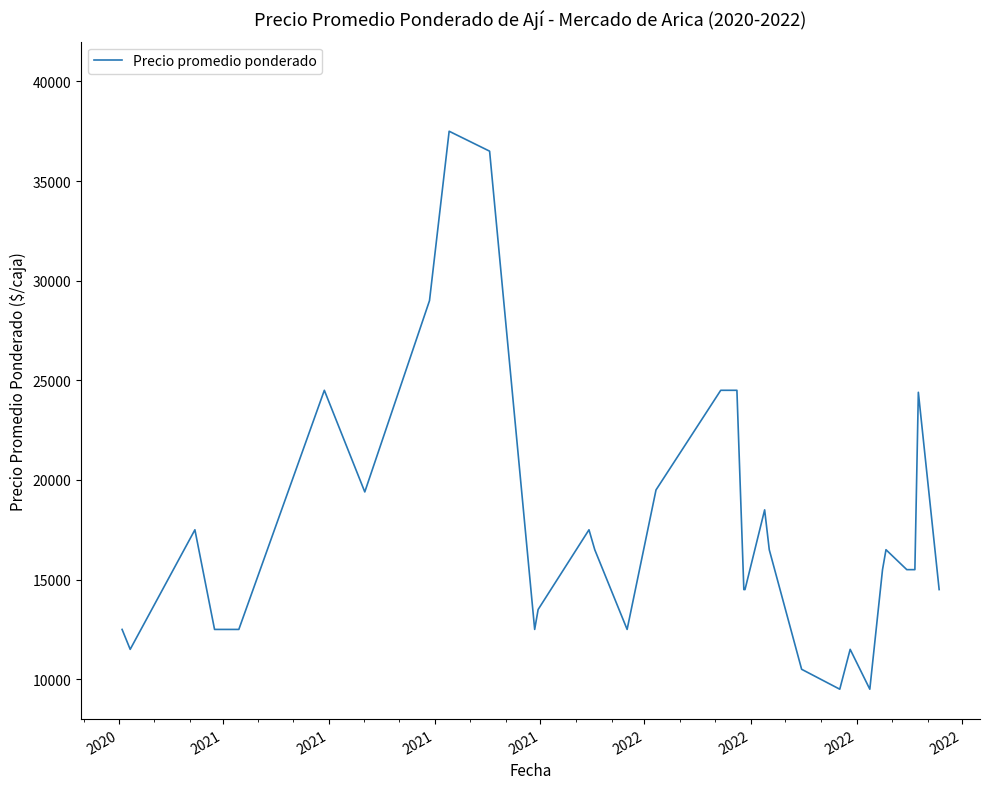

What is the difference between the maximum and second lowest values?

28000